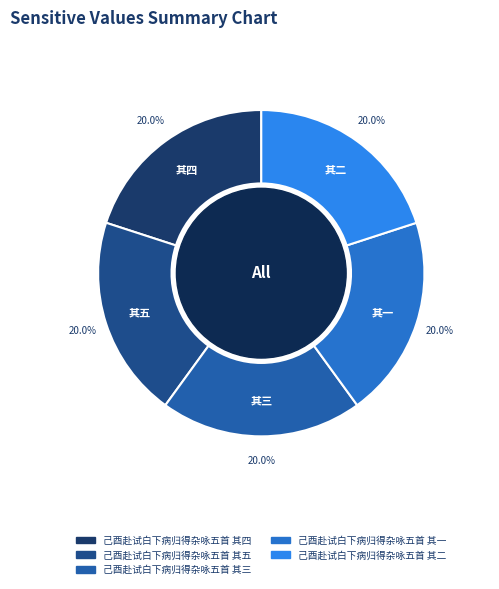

What is the ratio of the value at 己酉赴试白下病归得杂咏五首 其四 to the value at 己酉赴试白下病归得杂咏五首 其一?

1.0